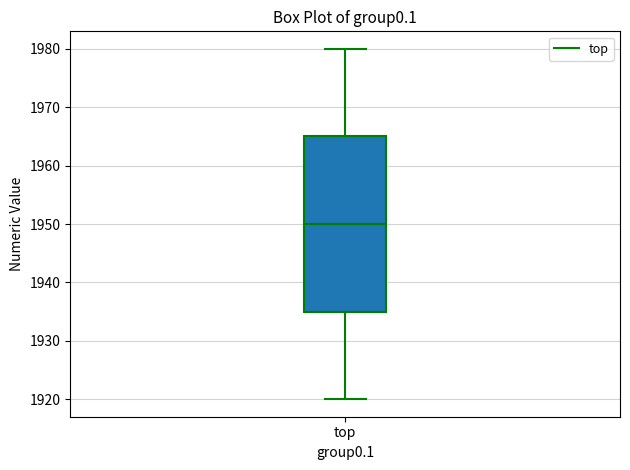

Read this box plot against the y-axis: the position of the median line, the range covered by the box, and the ends of both whiskers. The values are not printed on the chart, so give them approximately, as read against the axis.

median 1950, box 1935 to 1965, whiskers 1920 to 1980